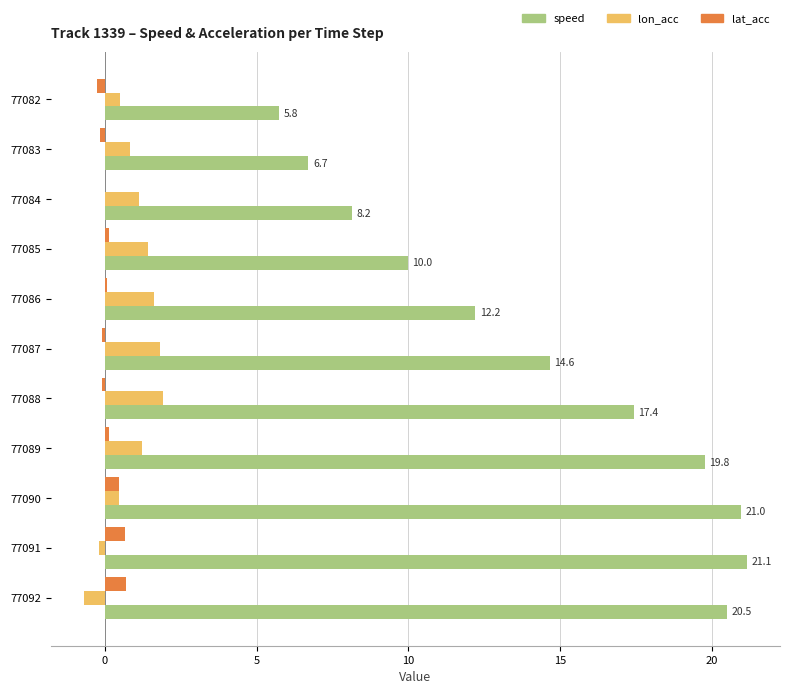

True or false: speed has a value of 21.1 at 77091.

True